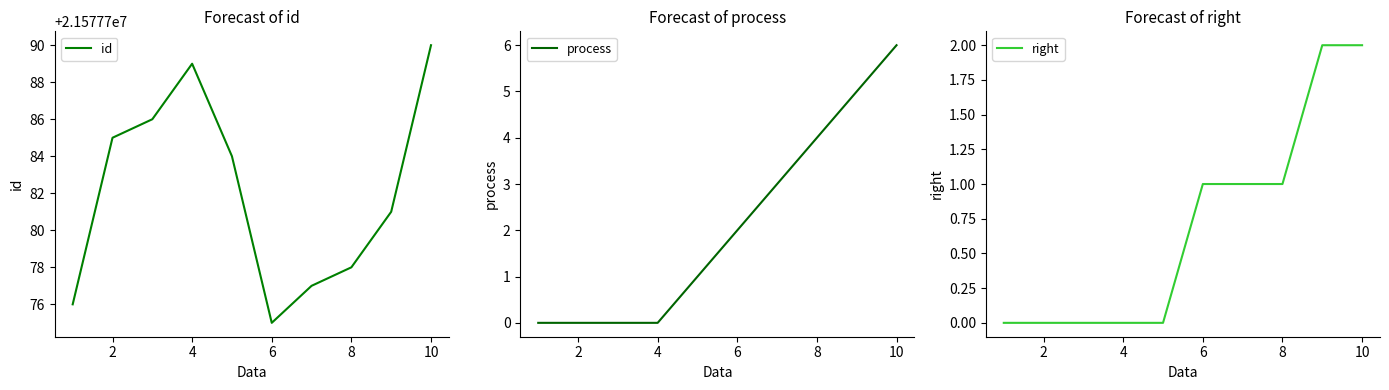

The process series shows 8 at 10. True or false?

False